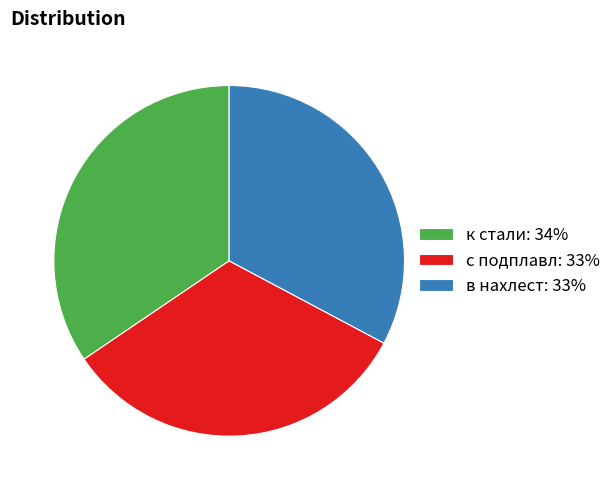

How many slices are in this pie chart?

3